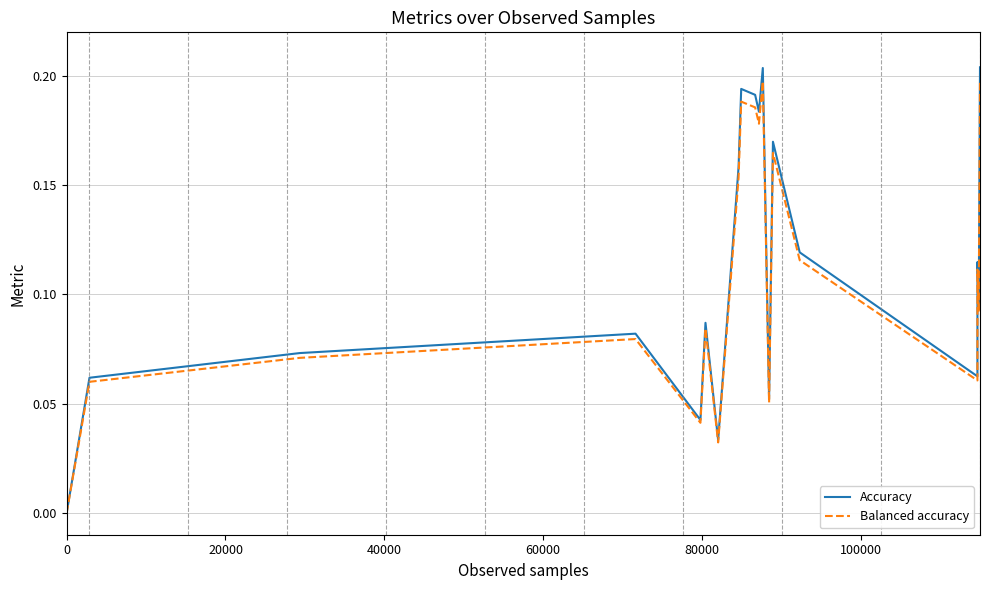

Which series has the widest spread of values?

Accuracy